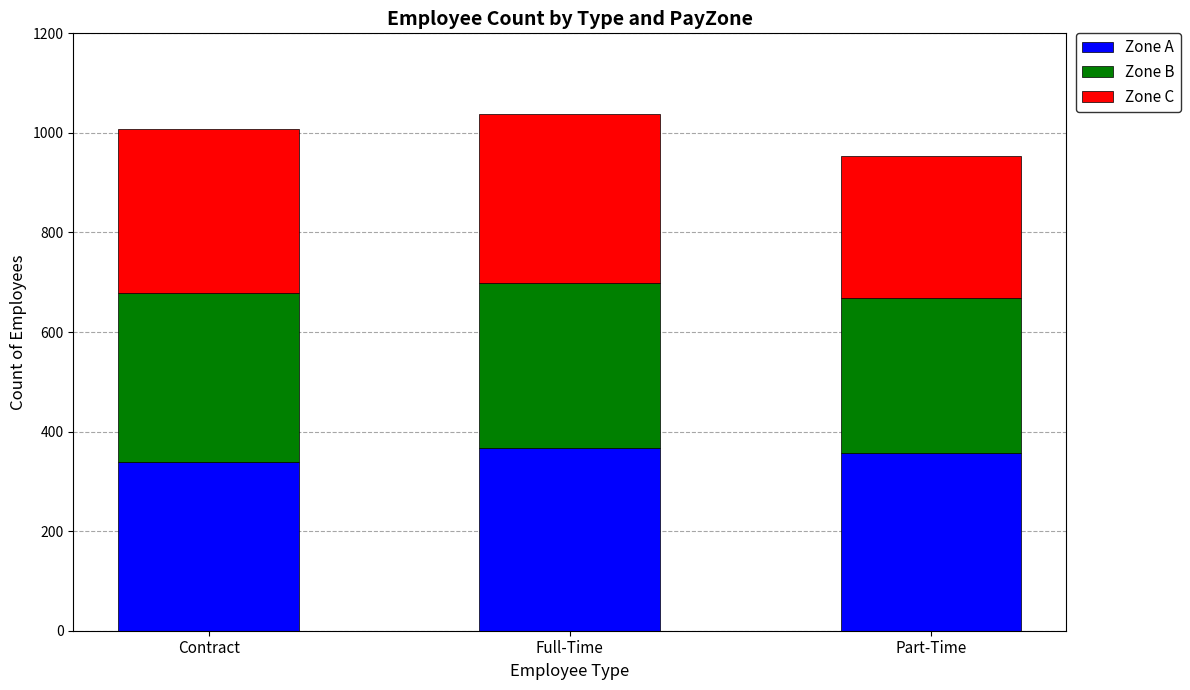

True or false: Zone A has a value of 367 at Full-Time.

True